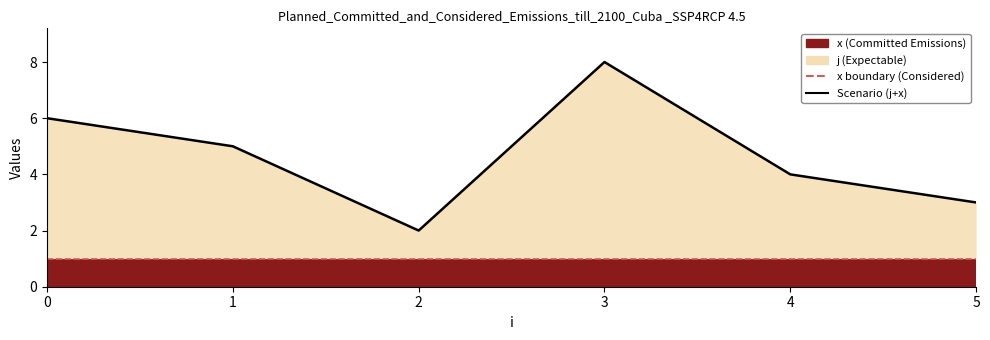

True or false: x boundary (Considered) and Scenario (j+x) cross at least once.

False